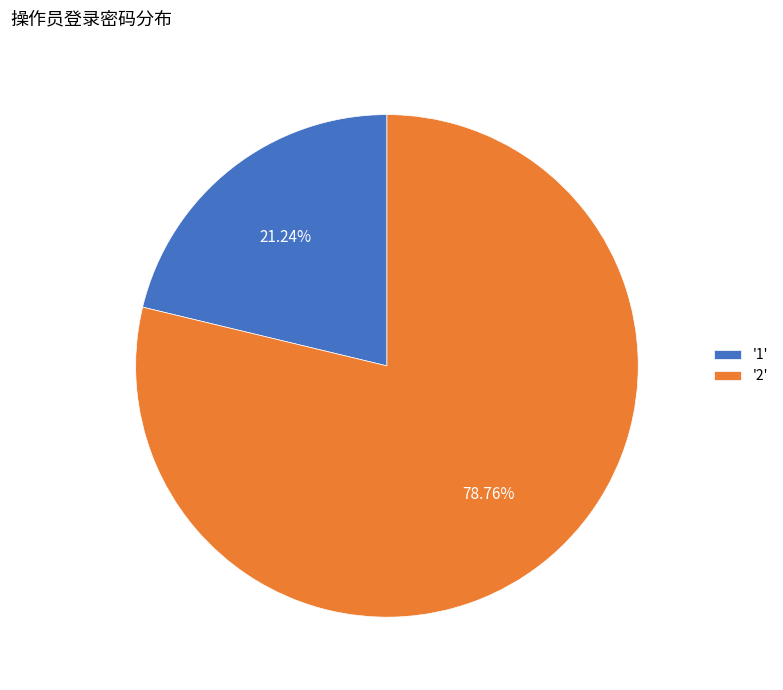

How many slices are in this pie chart?

2